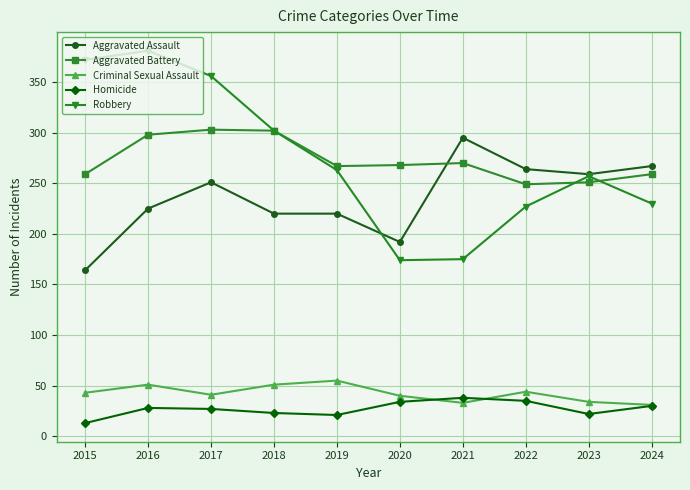

Read the Aggravated Battery value at 2017, to the nearest 5.

305